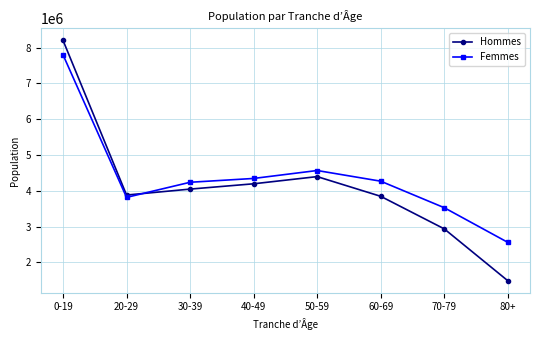

The Femmes series shows 6086032 at 40-49. True or false?

False